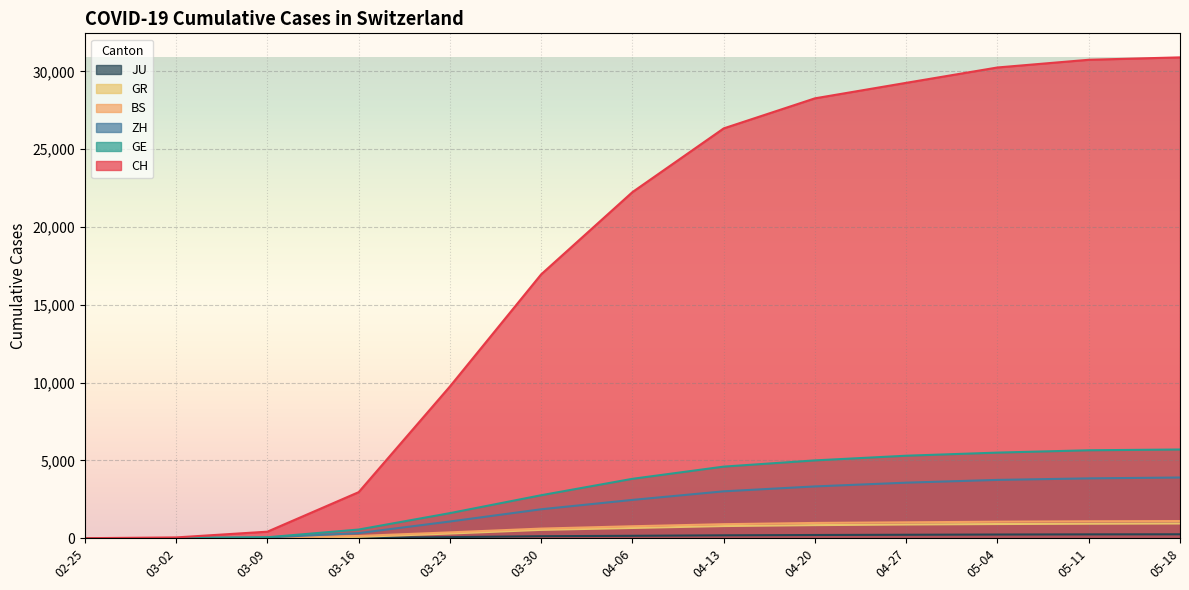

How many data points in JU are above 154?

6